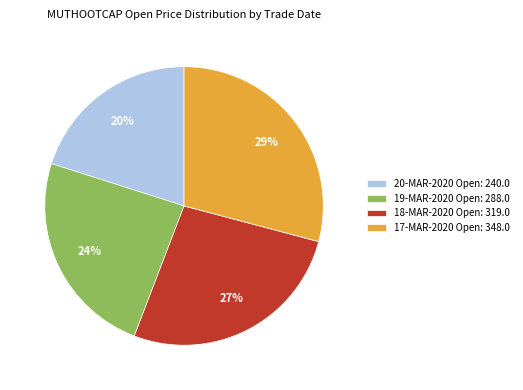

Combined, do 20-MAR-2020 Open: 240.0 and 17-MAR-2020 Open: 348.0 account for over 50%?

No